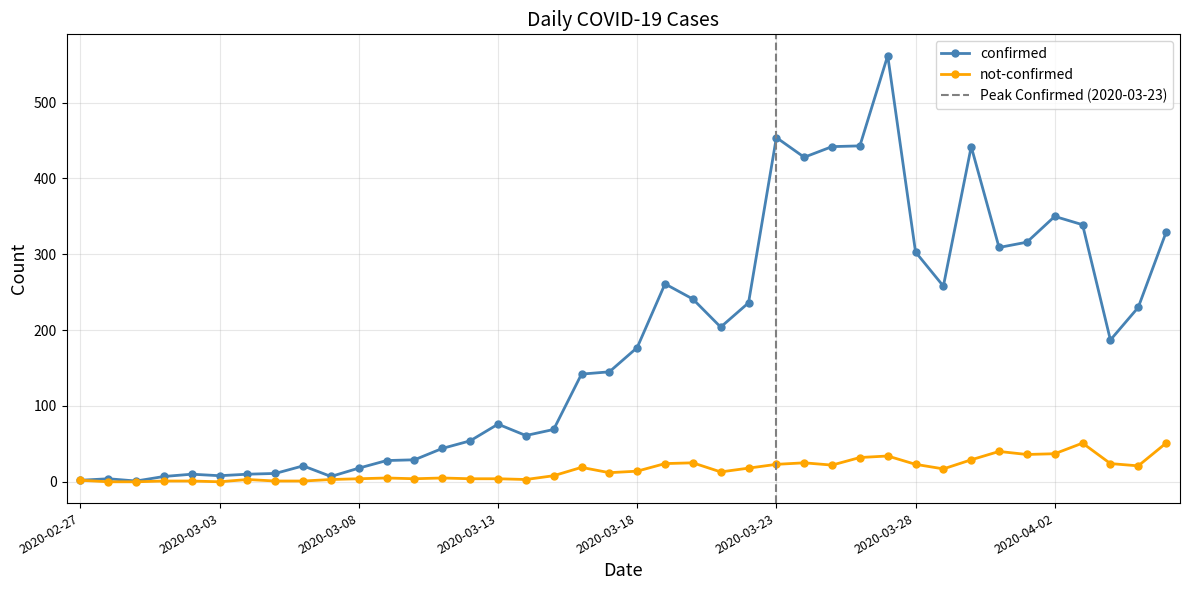

What is the label of the 38th point from the left?

2020-04-04